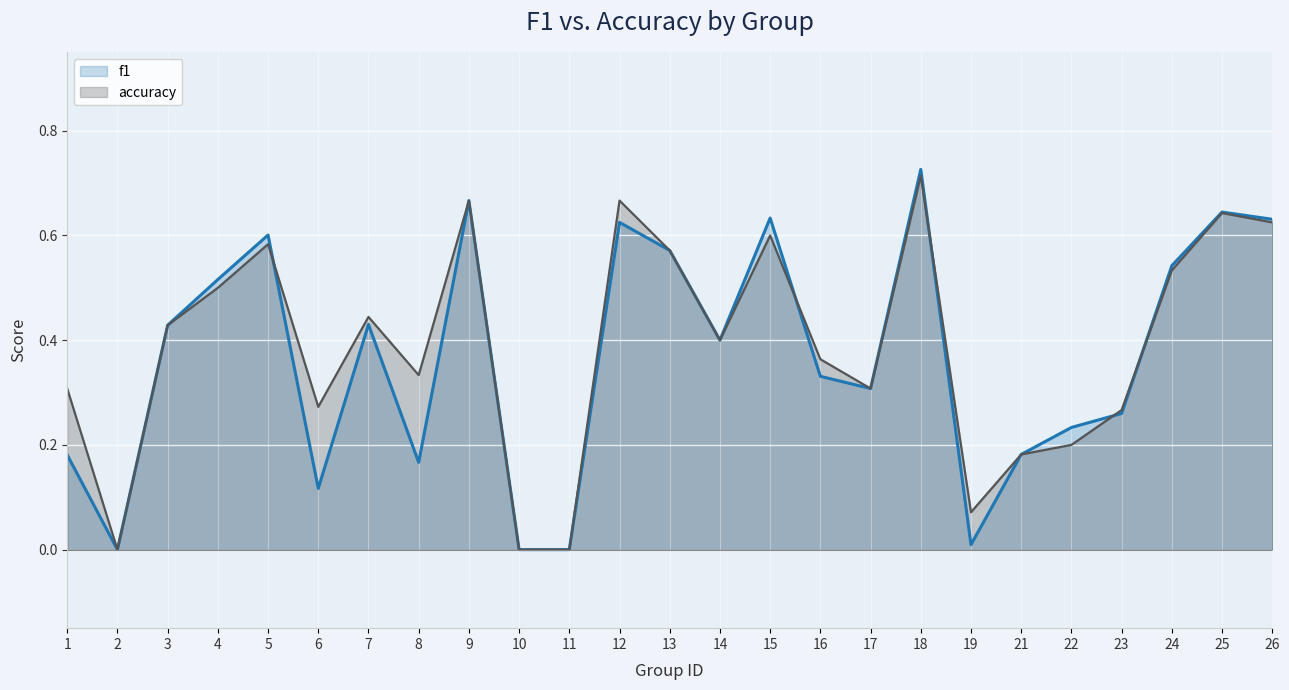

What is the value of the accuracy point at the 4th from the left?

0.5